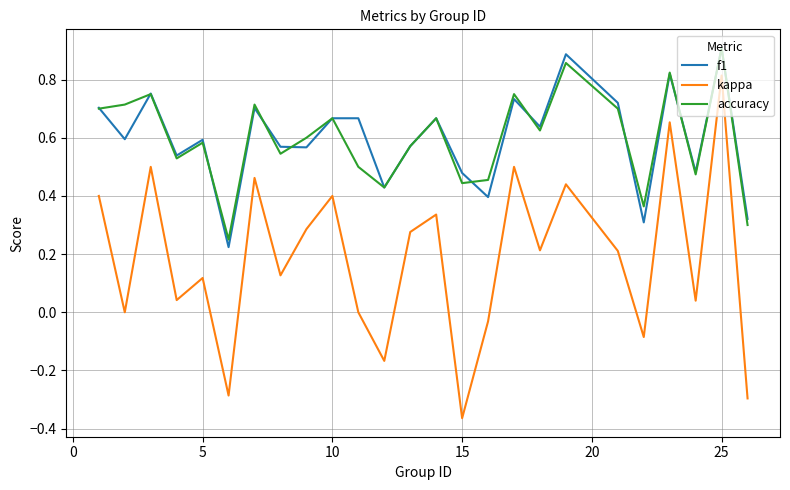

In kappa, how many points are lower than both neighbors (excluding endpoints)?

9